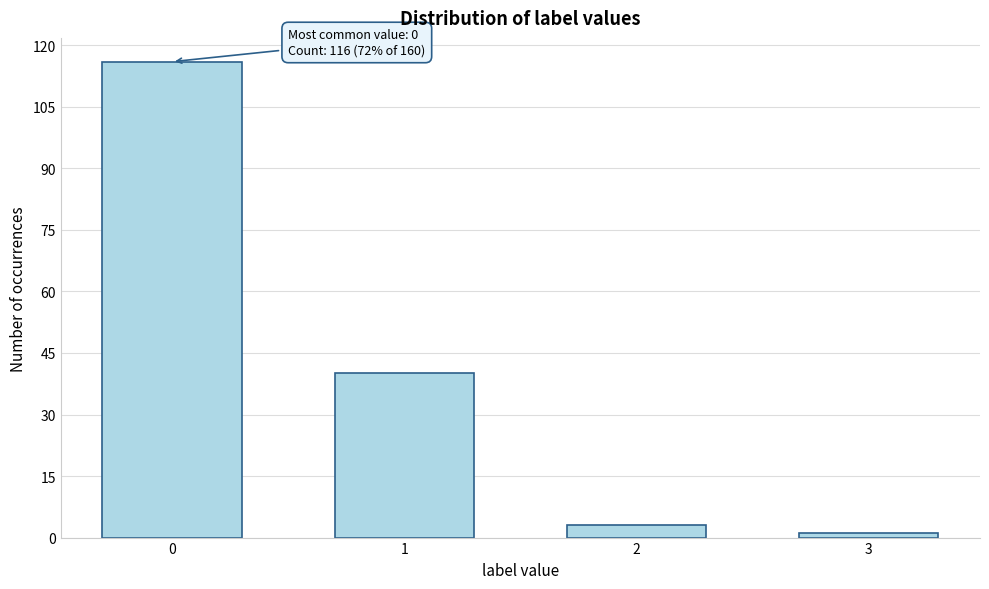

Reading left to right, transcribe all the data shown in this chart.

0=116	1=40	2=3	3=1